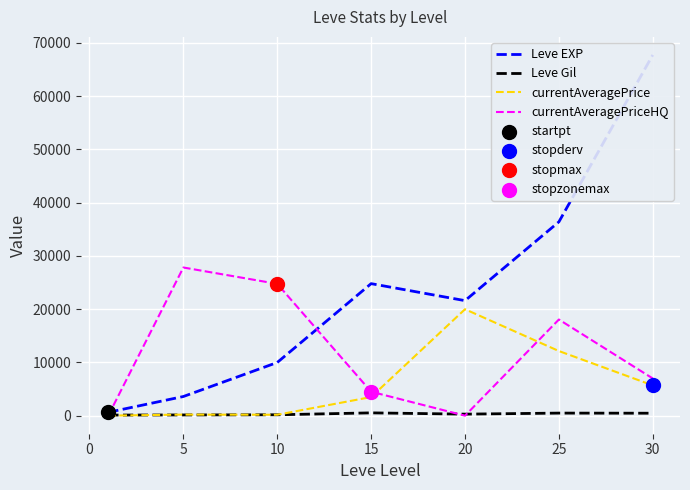

Which series has the largest total across all categories?

Leve EXP